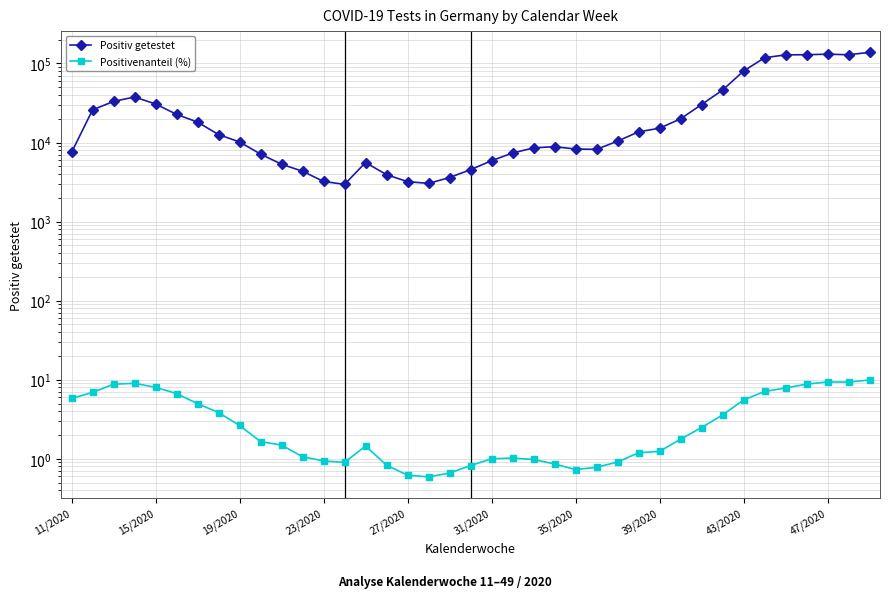

Reading left to right, transcribe all the data shown in this chart.

Positiv getestet: 7502.0	25886.0	33139.0	37649.0	30727.0	22724.0	18127.0	12600.0	10181.0	7142.0	5315.0	4335.0	3219.0	2956.0	5588.0	3919.0	3204.0	3042.0	3608.0	4537.0	5888.0	7374.0	8545.0	8868.0	8273.0	8203.0	10403.0	13647.0	15178.0	19930.0	30220.0	46000.0	80097.0	118111.0	128537.0	128986.0	131185.0	128882.0	138305.0
Positivenanteil (%): 5.8	6.9	8.8	9.0	8.0	6.7	5.0	3.8	2.6	1.6	1.5	1.1	0.9	0.9	1.4	0.8	0.6	0.6	0.7	0.8	1.0	1.0	1.0	0.9	0.7	0.8	0.9	1.2	1.2	1.8	2.5	3.6	5.5	7.1	7.9	8.8	9.4	9.3	9.9